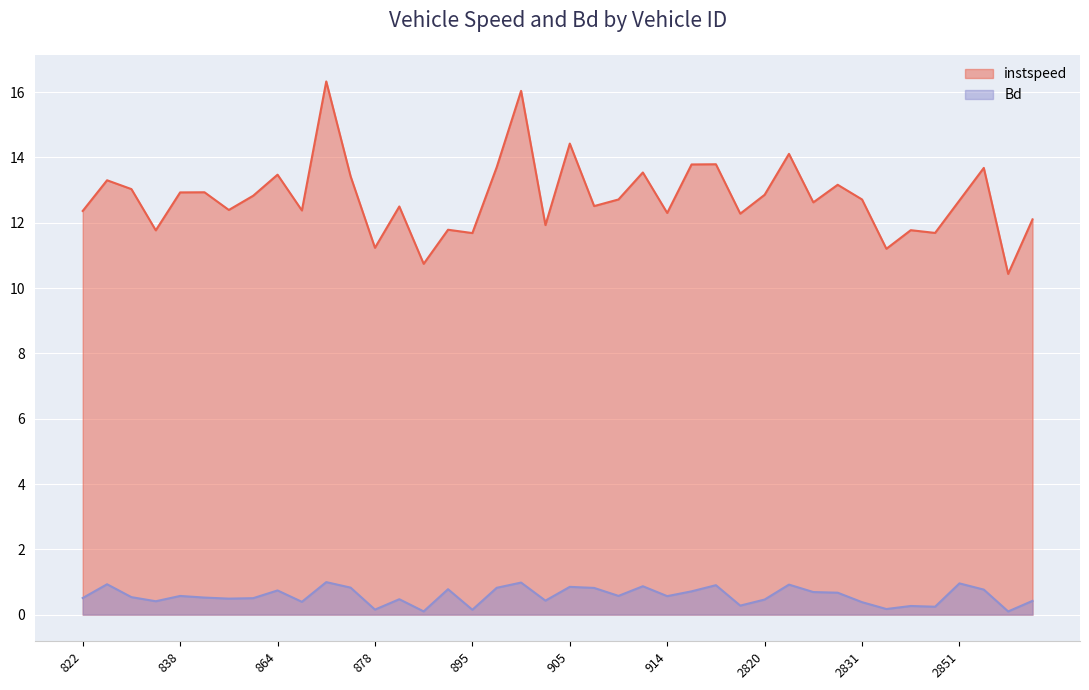

True or false: instspeed has more than 0 interior local peaks.

True